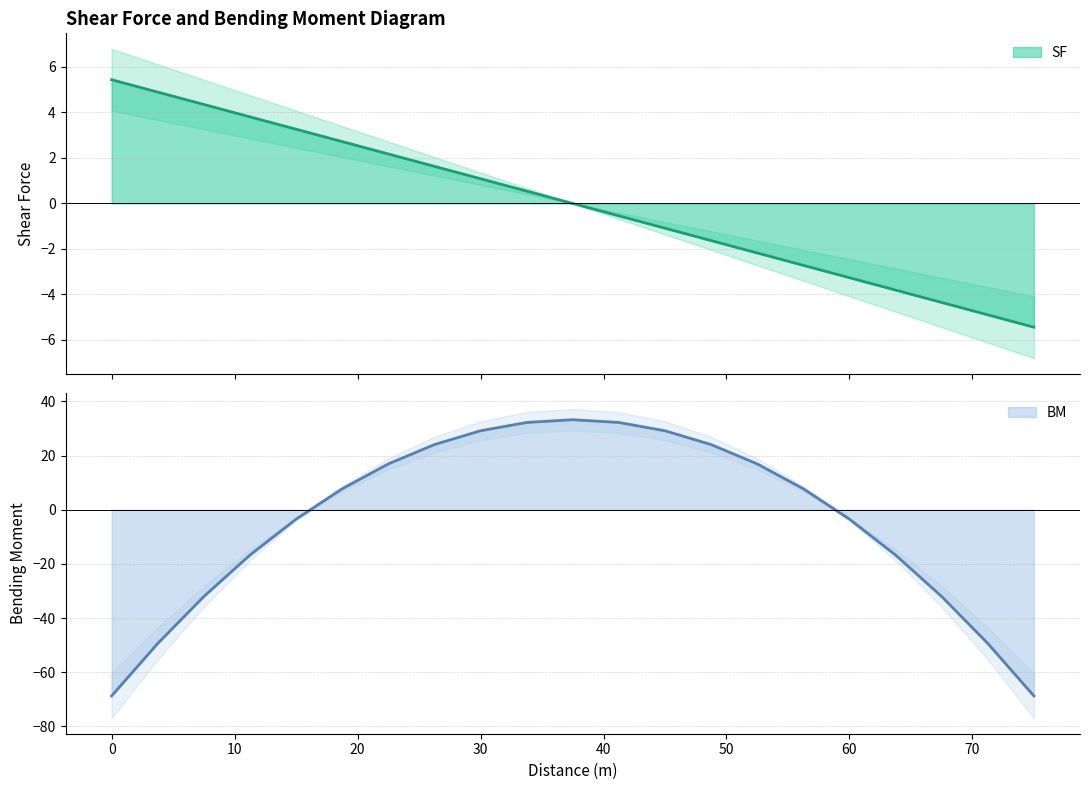

Reading left to right, transcribe all the data shown in this chart.

SF: 5.4	4.9	4.3	3.8	3.3	2.7	2.2	1.6	1.1	0.5	0.0	-0.5	-1.1	-1.6	-2.2	-2.7	-3.3	-3.8	-4.3	-4.9	-5.4
BM: -68.7	-49.4	-32.0	-16.7	-3.5	7.7	16.9	24.1	29.1	32.2	33.2	32.2	29.1	24.1	16.9	7.7	-3.5	-16.7	-32.0	-49.4	-68.7